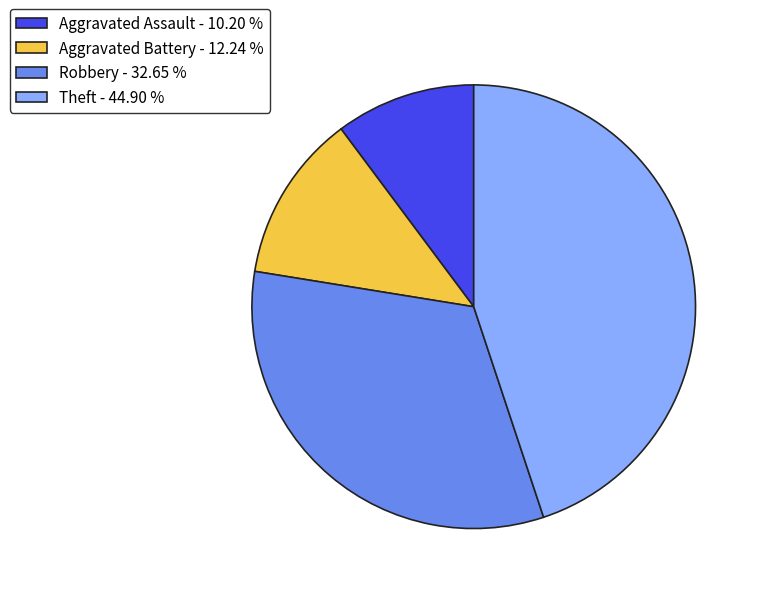

What is the smallest slice in the pie chart?

Aggravated Assault